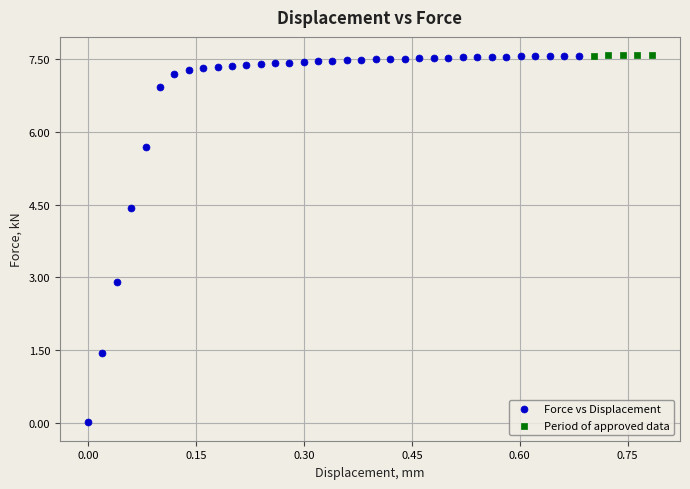

Which series has the largest Y range (max minus min)?

Force vs Displacement